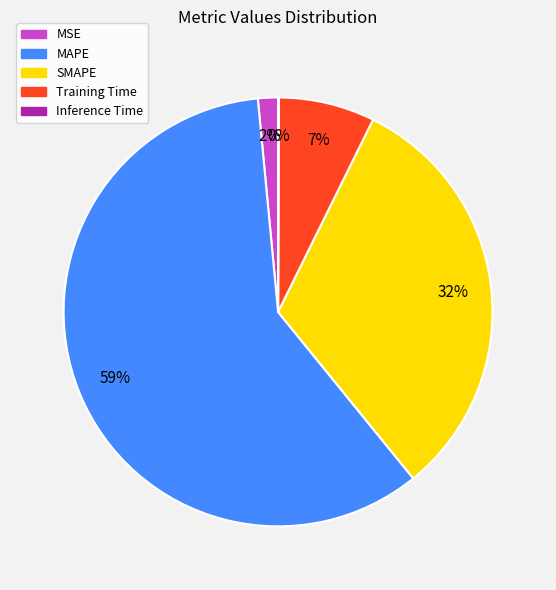

Which slice is the largest?

MAPE